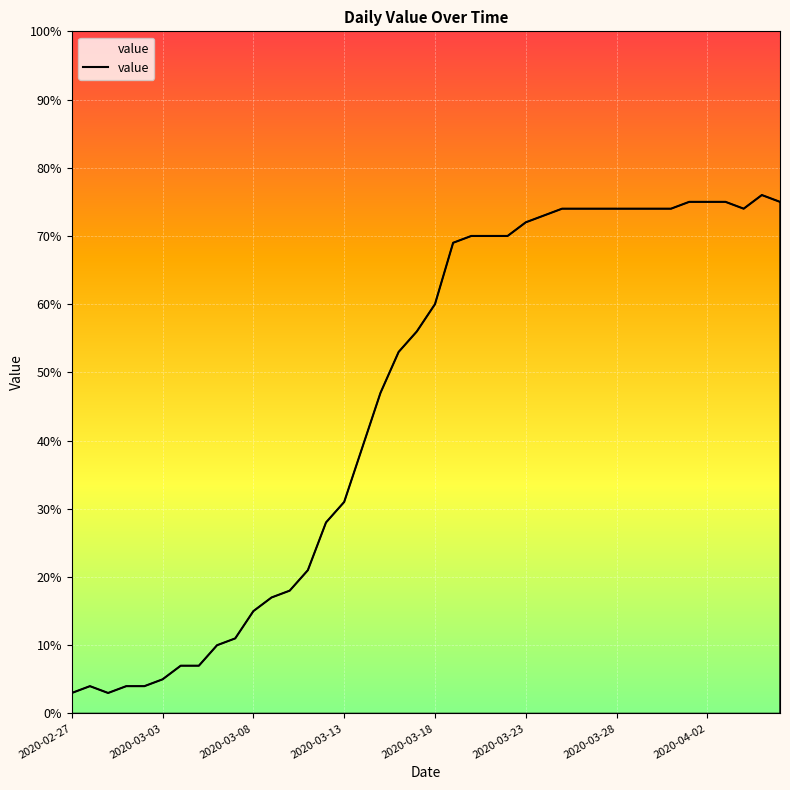

What is the greatest value displayed?

76